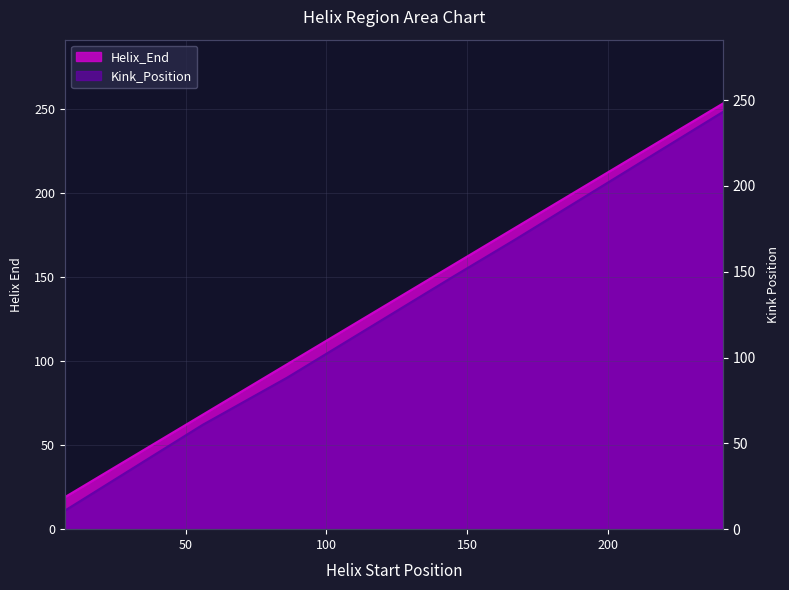

Between 86 and 241, which series saw the biggest shift?

Kink_Position